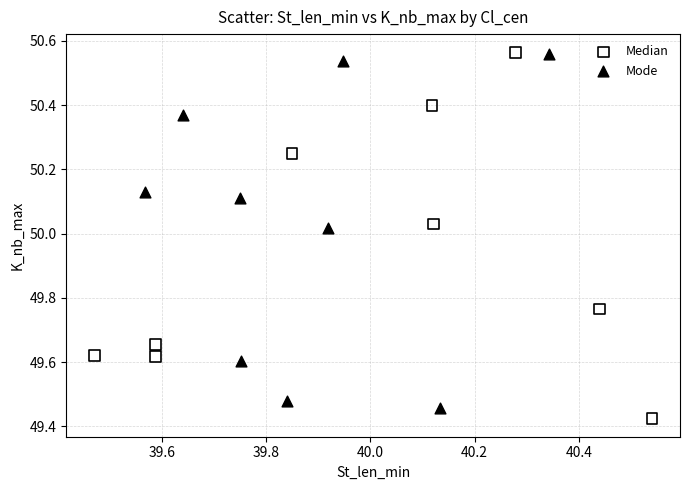

Which series has the widest spread of Y values?

Median